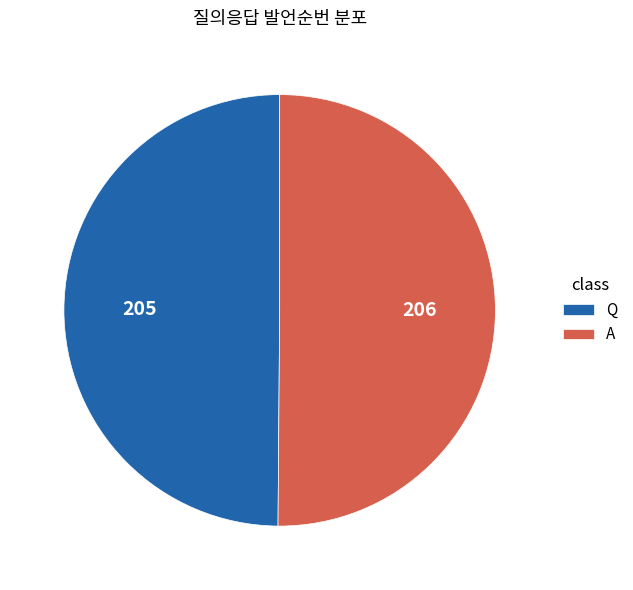

Count the number of slices in the pie.

2